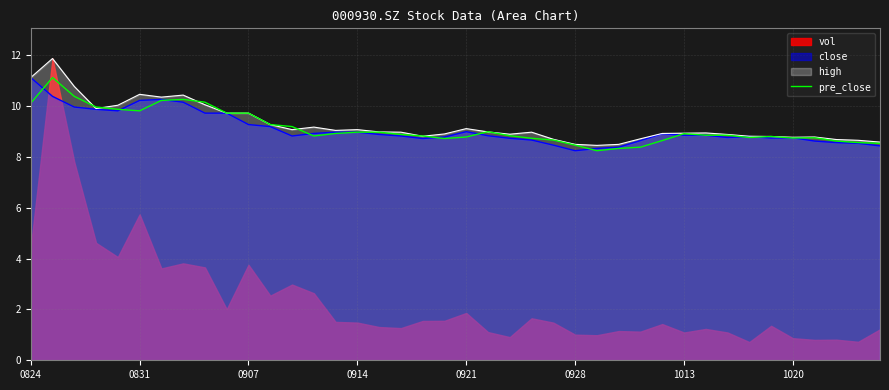

What value does the high series have at 1020?

8.8